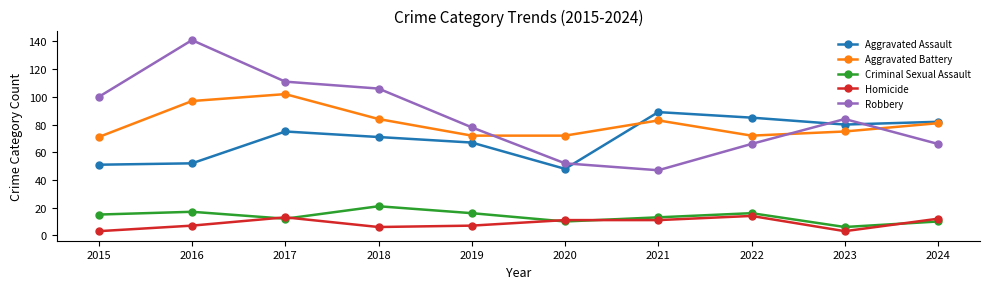

What value does the Homicide series have at 2021?

11